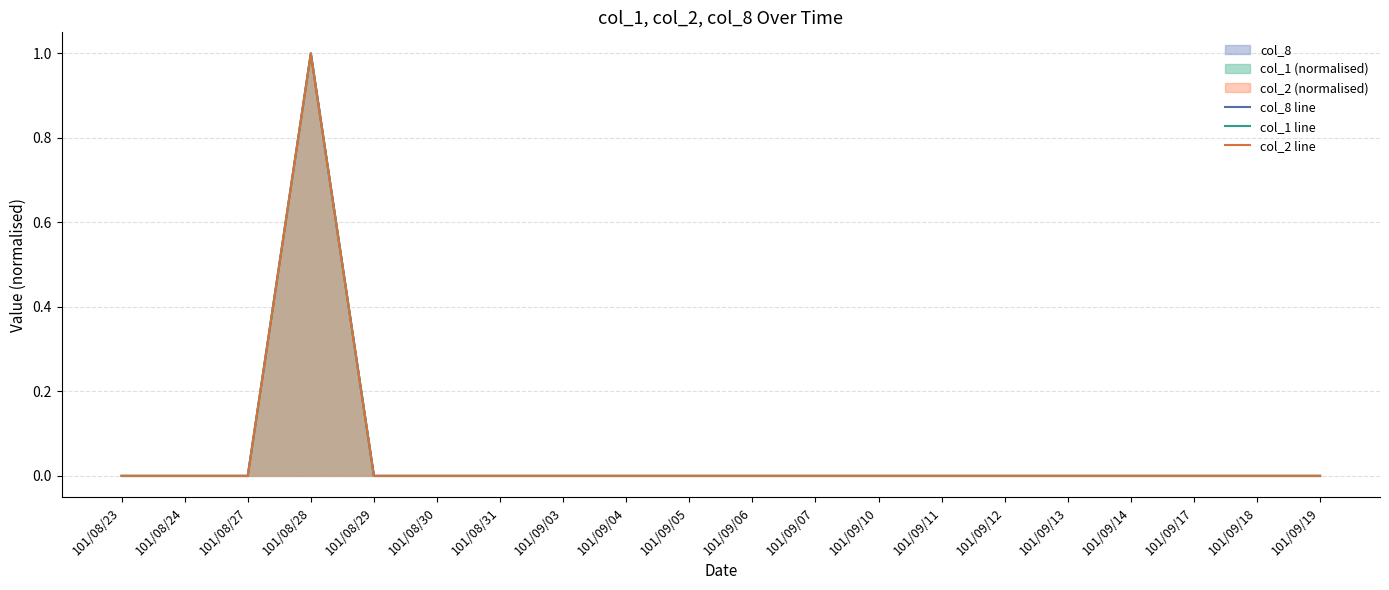

Which series has the largest total across all categories?

col_8 line